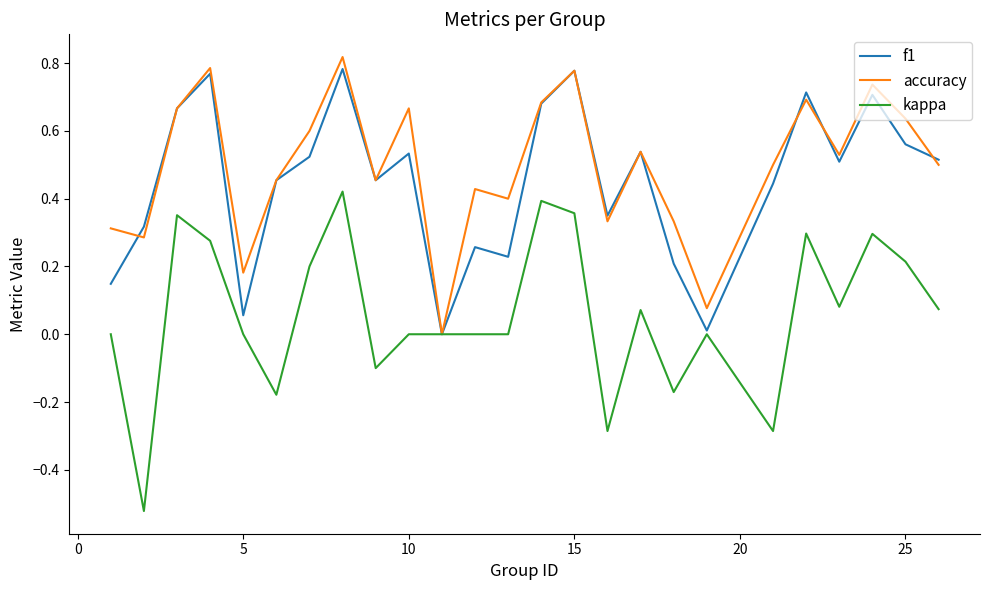

What is the difference between the maximum and minimum values in the kappa series?

0.9